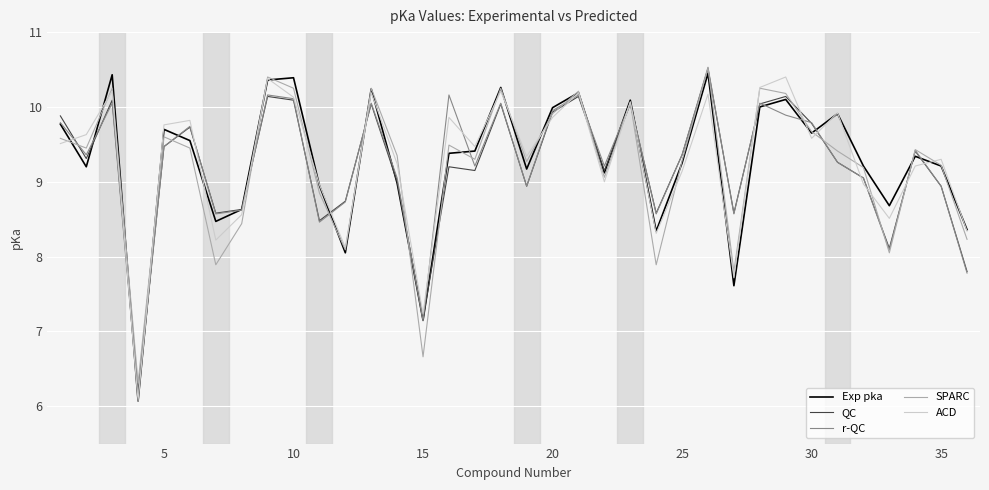

What is the minimum value shown in the chart?

6.1